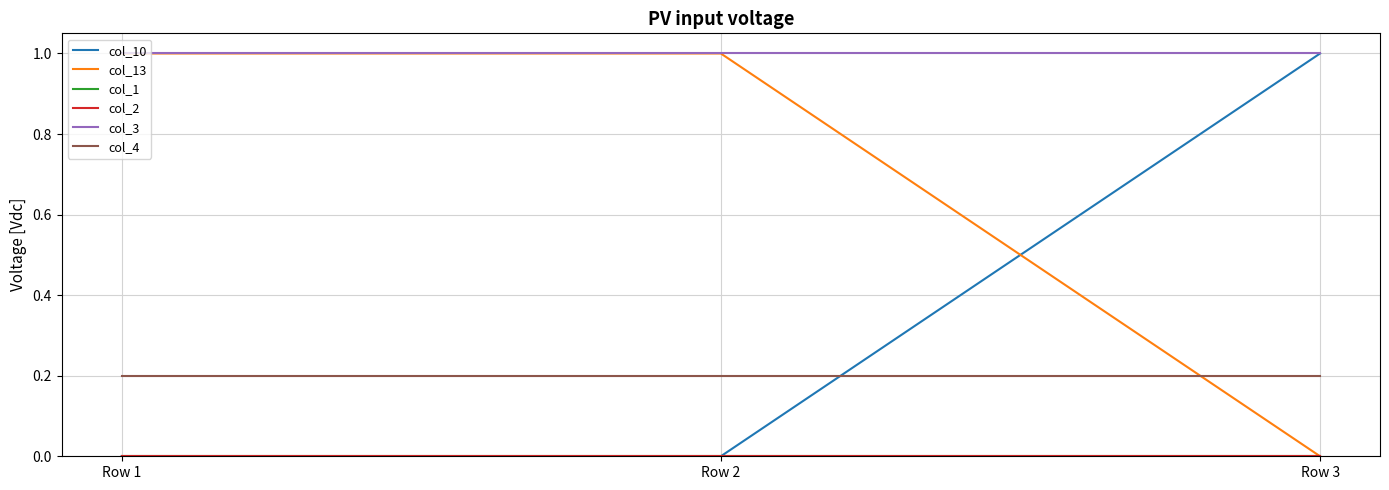

Is it true that col_2 equals 0.0 at Row 3?

True